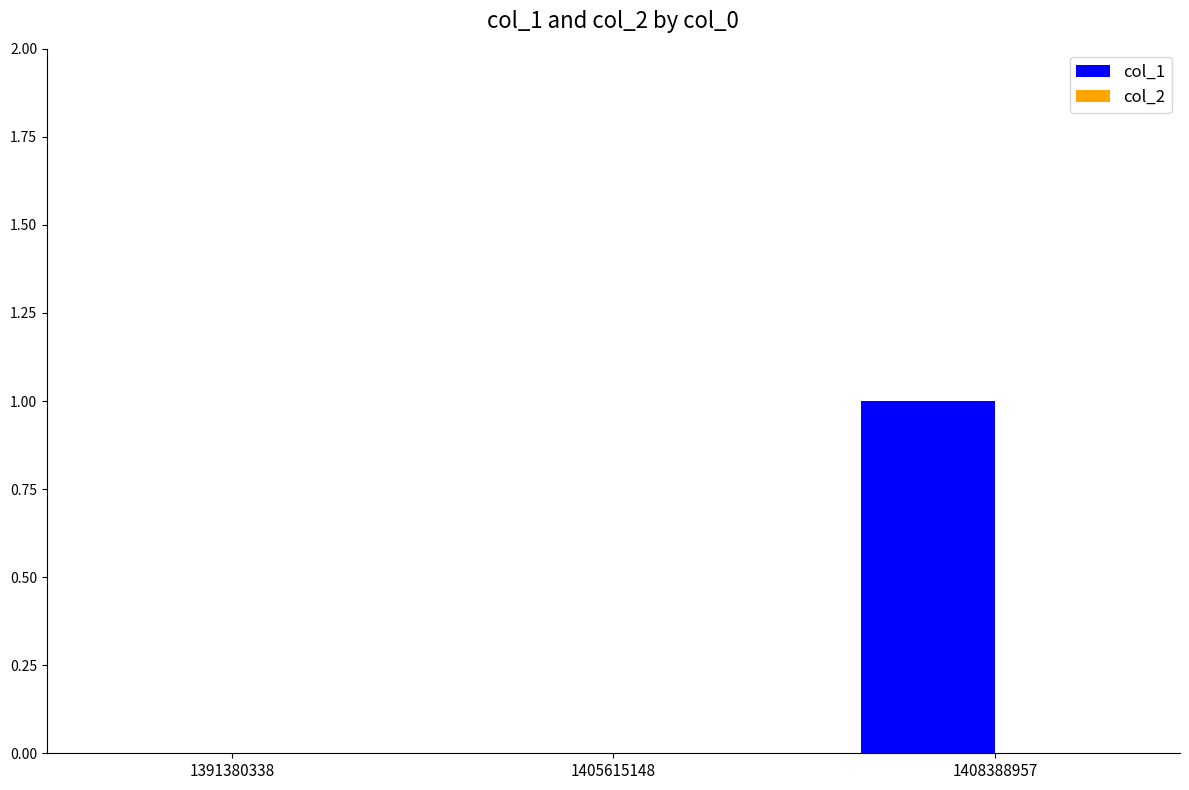

Reading right to left, list all the values displayed in this chart.

1408388957=1	1405615148=0	1391380338=0